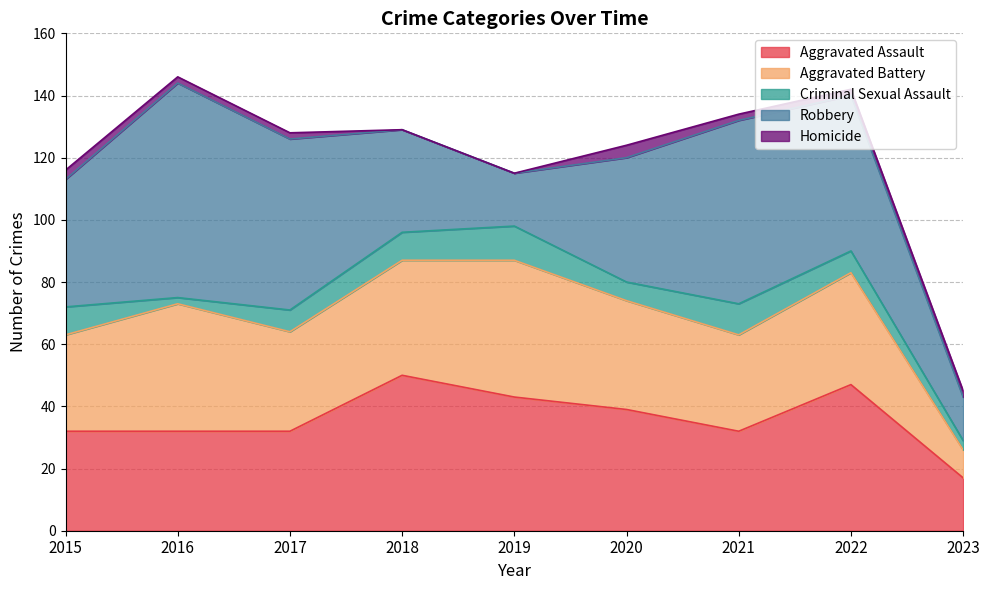

At which category does Aggravated Assault reach its first local valley?

2021